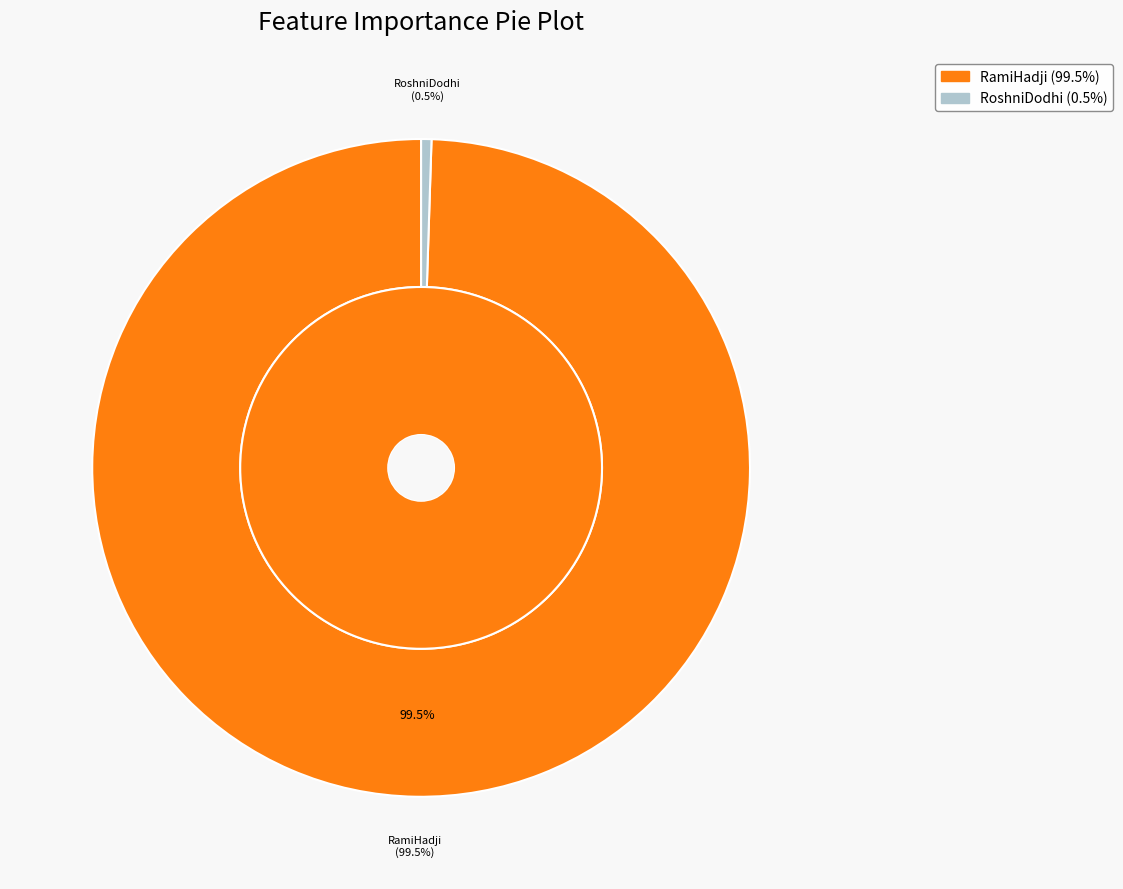

To the nearest percent, what is the average slice percentage?

50%